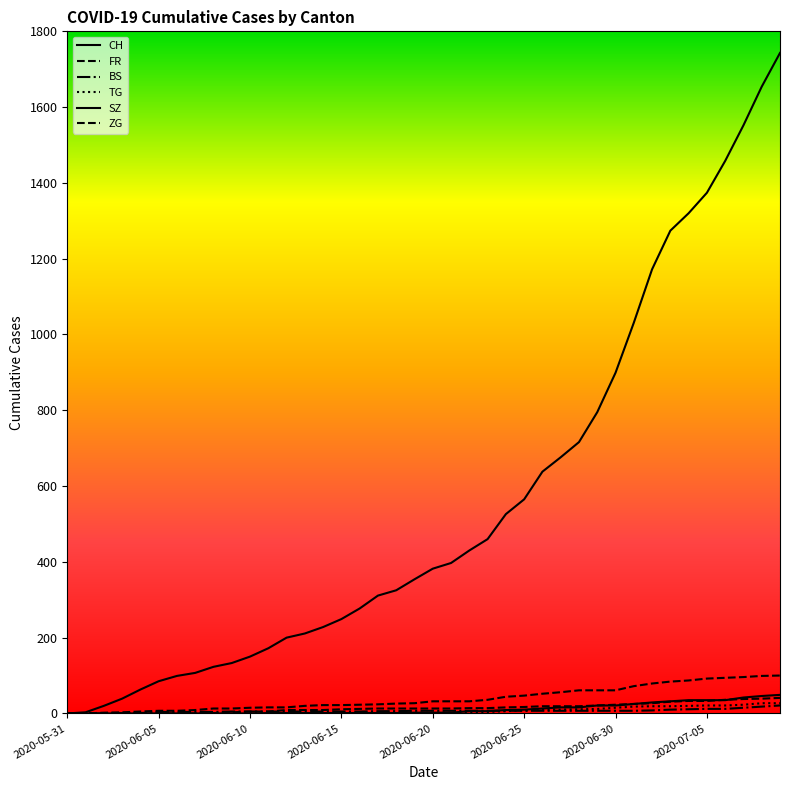

How many values in the FR series are below 32?

20